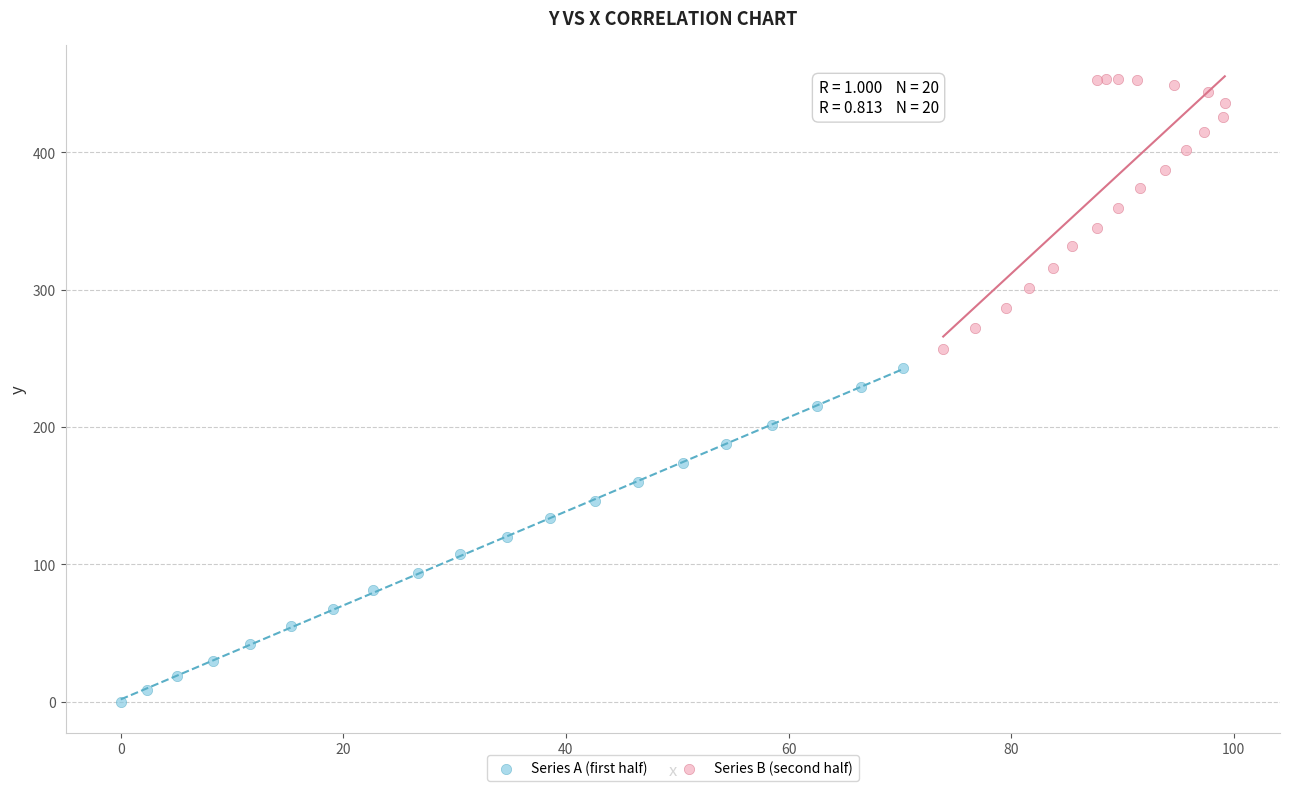

Which series has the largest Y range (max minus min)?

Series A (first half)